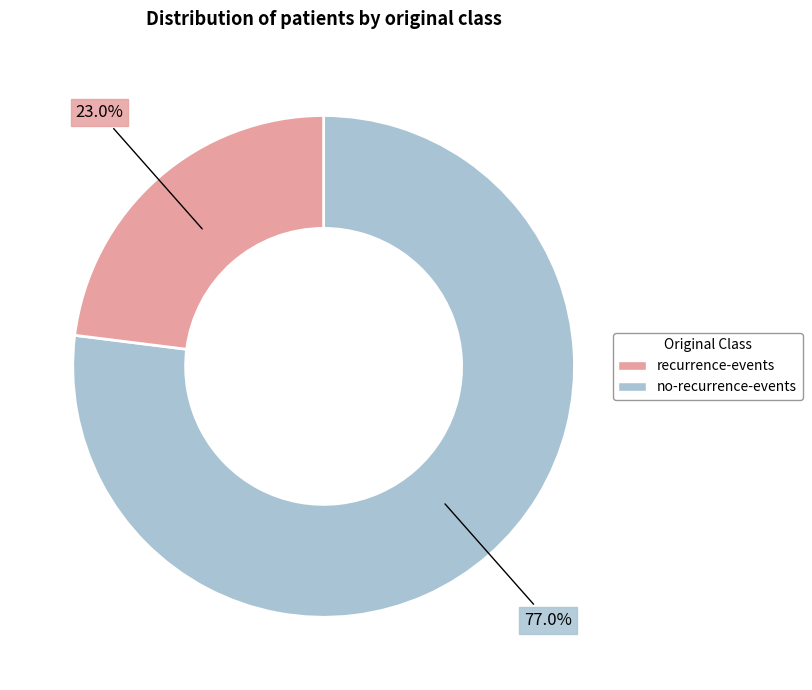

Is there a majority slice in this chart?

Yes